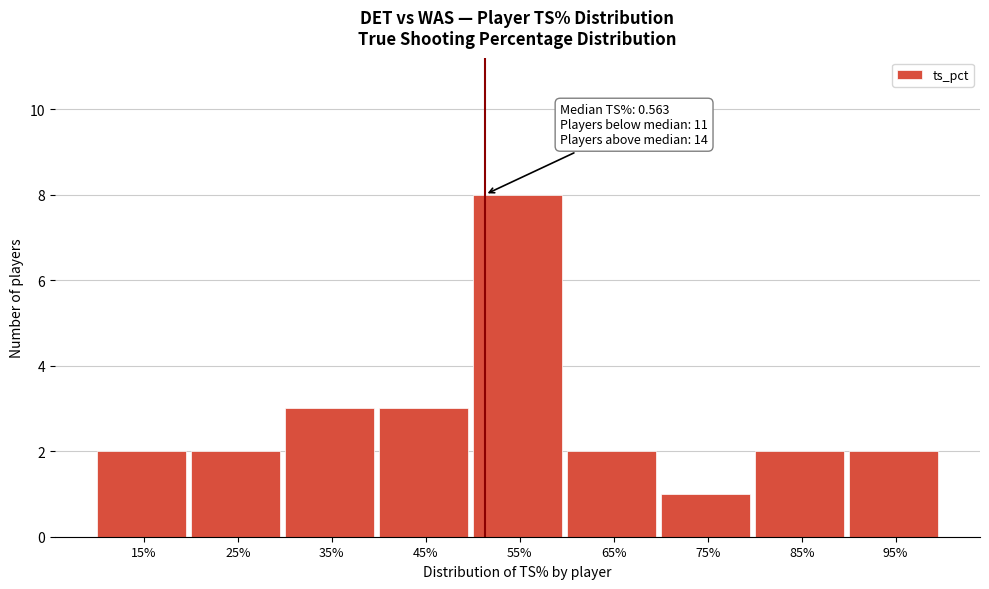

Reading left to right, transcribe all the data shown in this chart.

15%=2	25%=2	35%=3	45%=3	55%=8	65%=2	75%=1	85%=2	95%=2